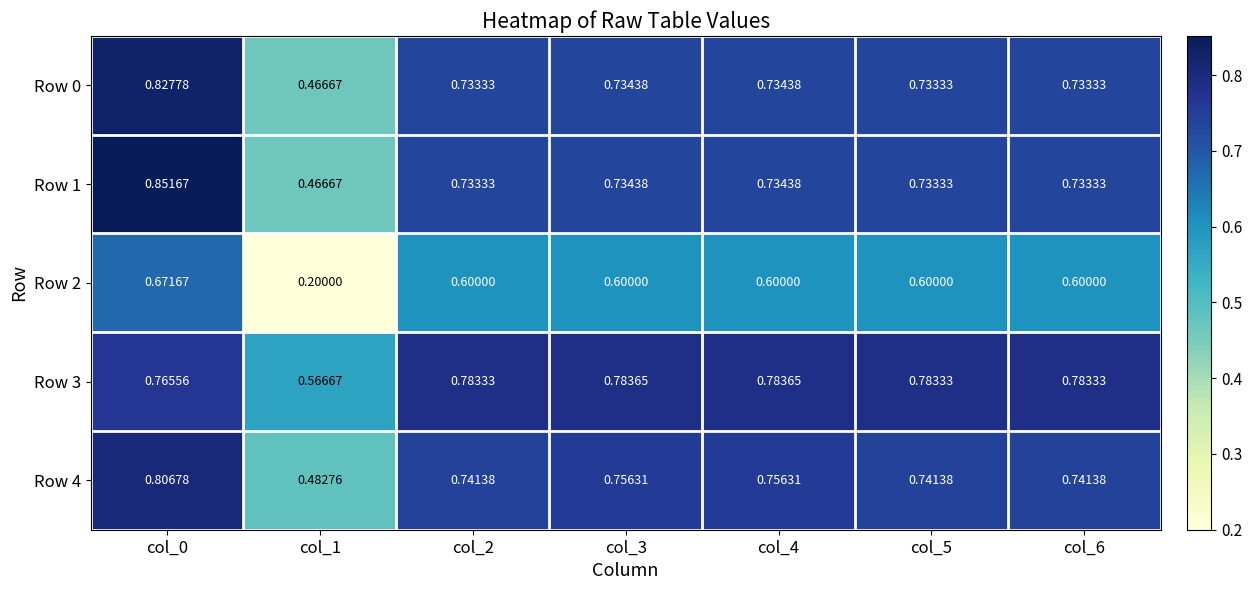

What is the difference between the highest and lowest values at col_5?

0.2